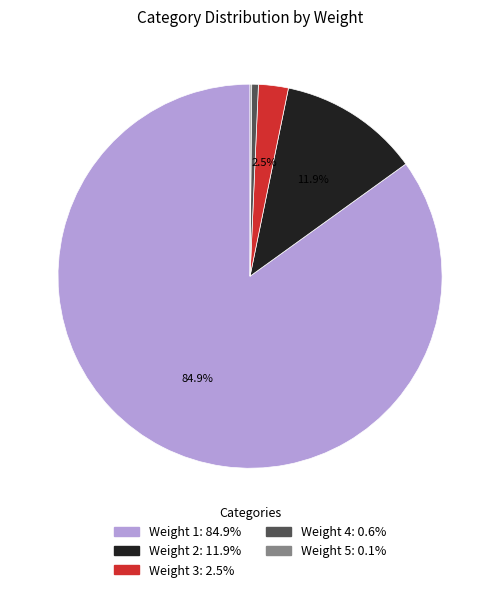

What is the total percentage of Weight 2 and Weight 1?

96.8%